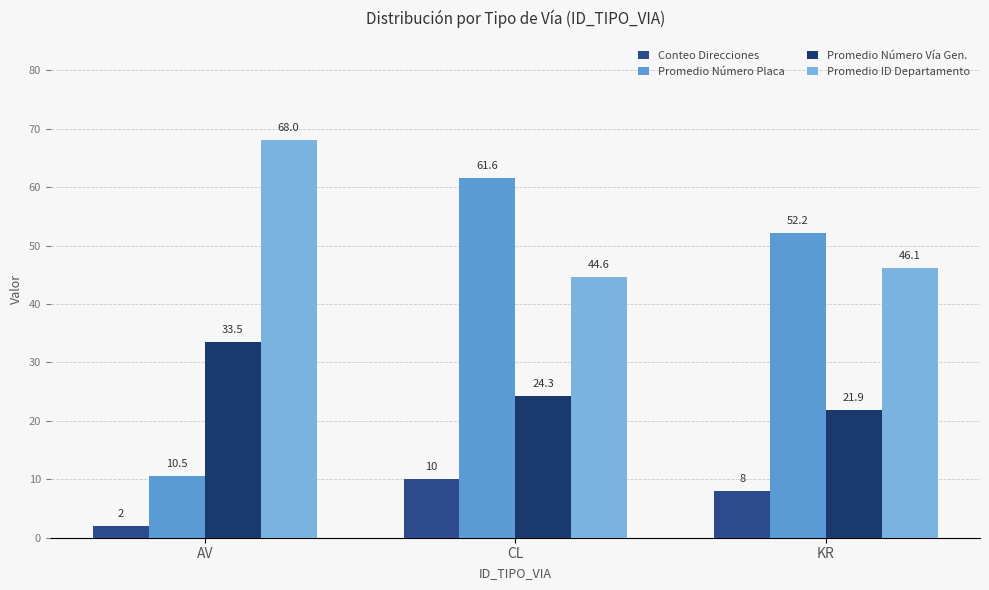

What is the greatest value displayed?

68.0